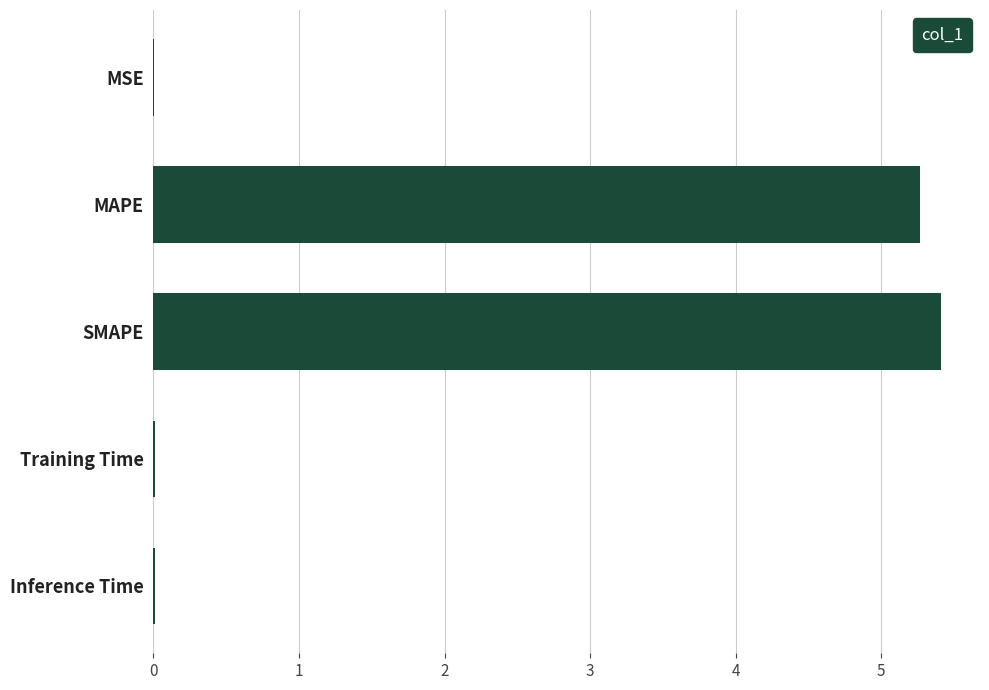

What is the average value?

2.1